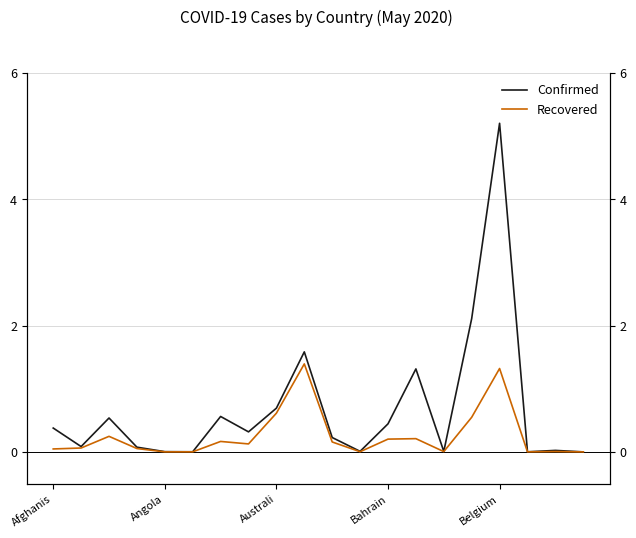

What position from the right is 15?

5